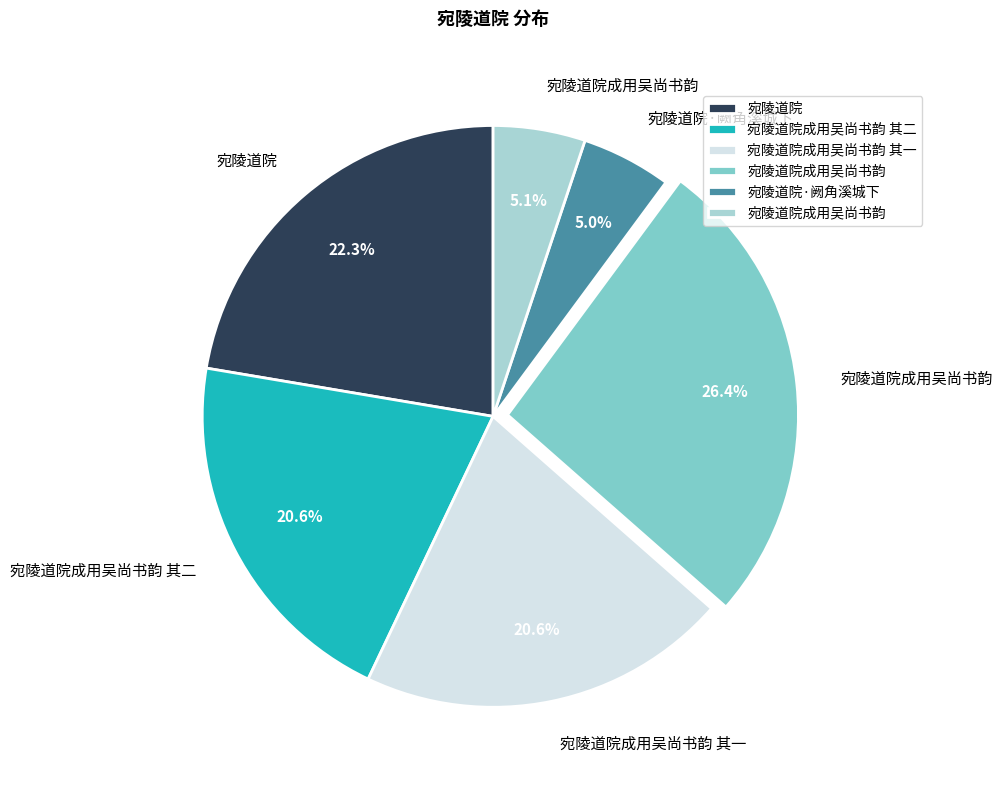

Is there a majority slice in this chart?

No